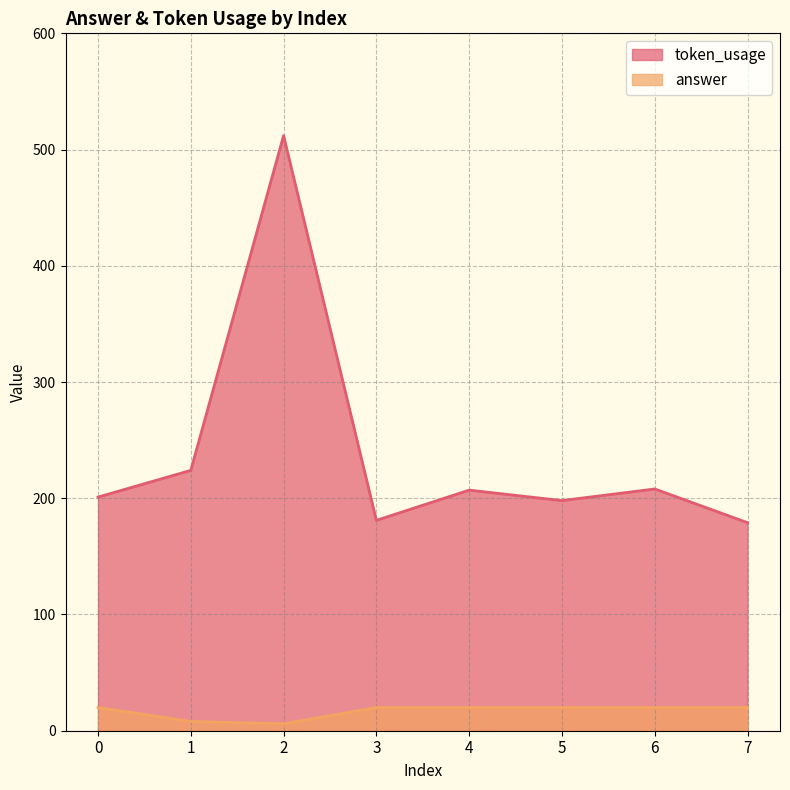

What is the difference between the second highest and minimum values in the token_usage series?

45